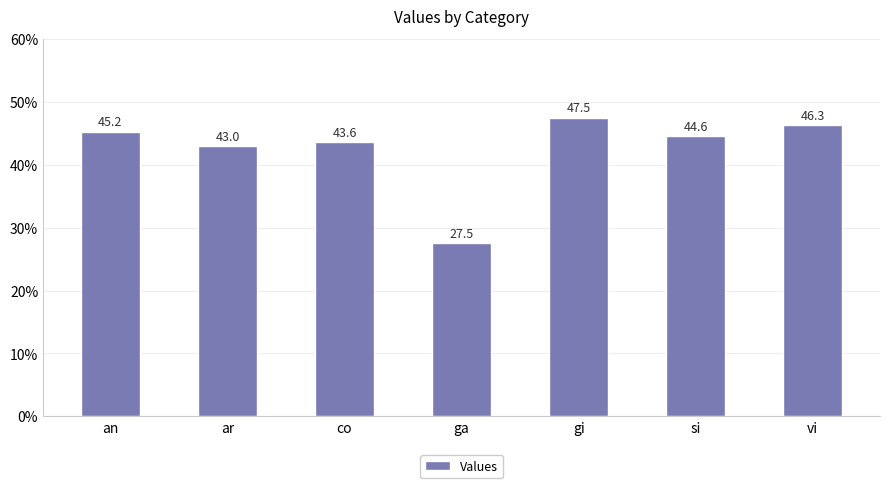

Reading right to left, extract all data points from this chart.

vi=46.3	si=44.6	gi=47.5	ga=27.5	co=43.6	ar=43.0	an=45.2